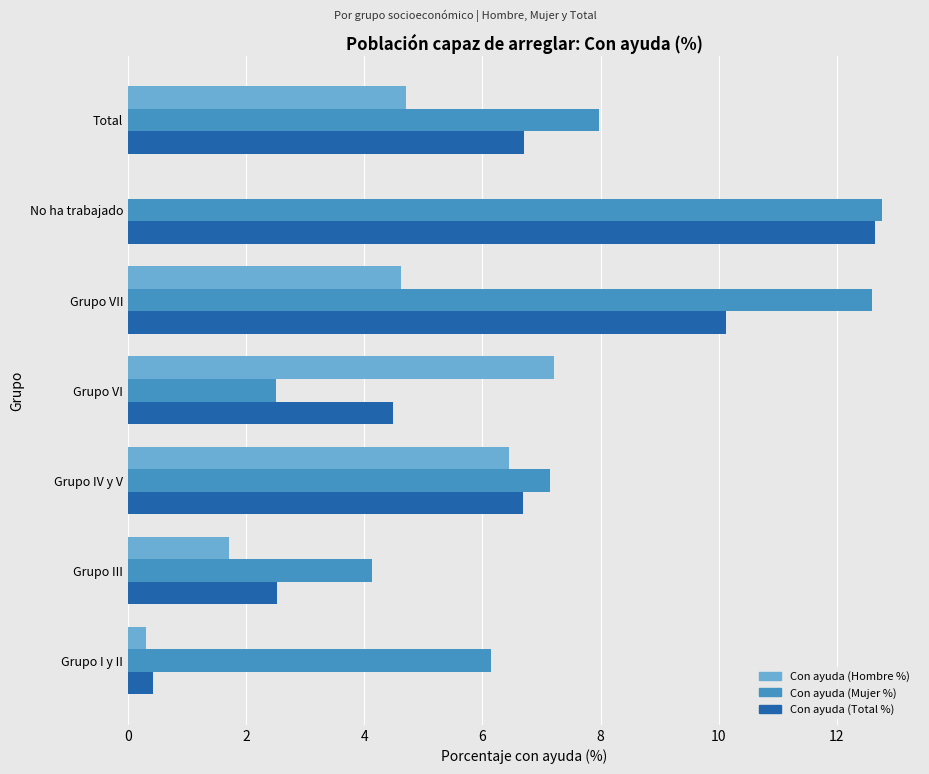

Between Grupo VI and Total, which series saw the biggest shift?

Con ayuda (Mujer %)